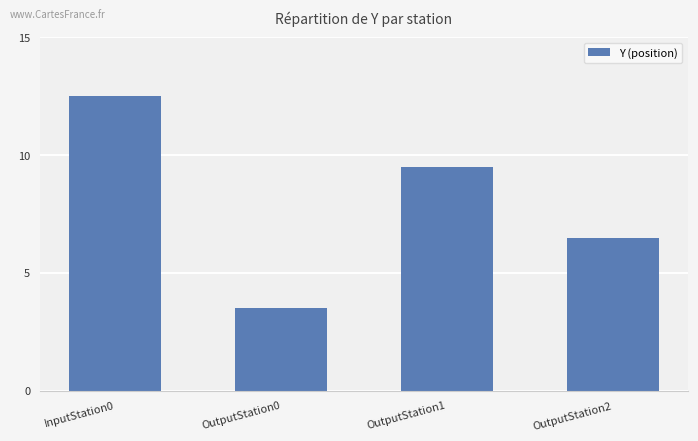

Reading left to right, extract all data points from this chart.

12.5	3.5	9.5	6.5